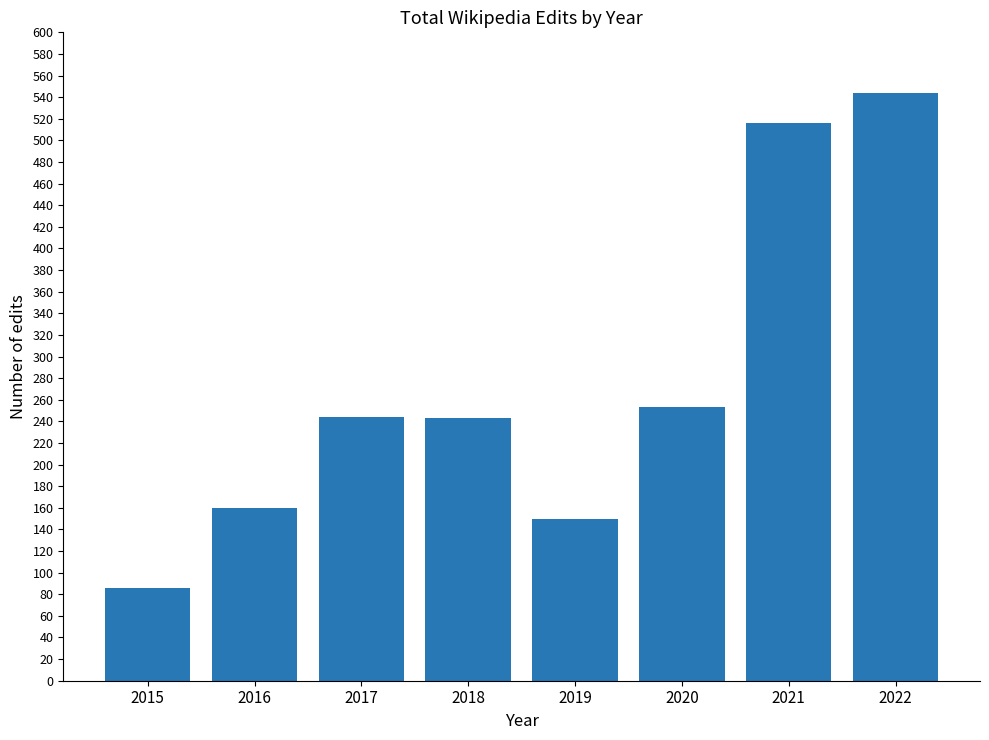

Is it true that the value at 2019 is 150?

True